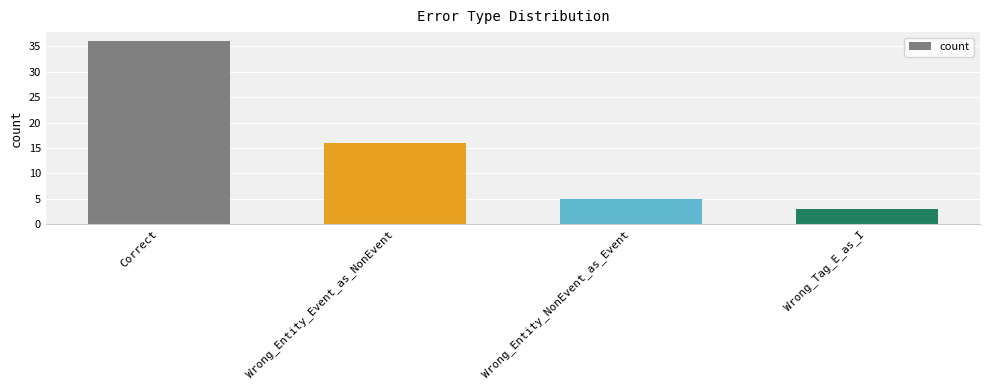

Reading left to right, what are all the values shown in this chart?

36	16	5	3